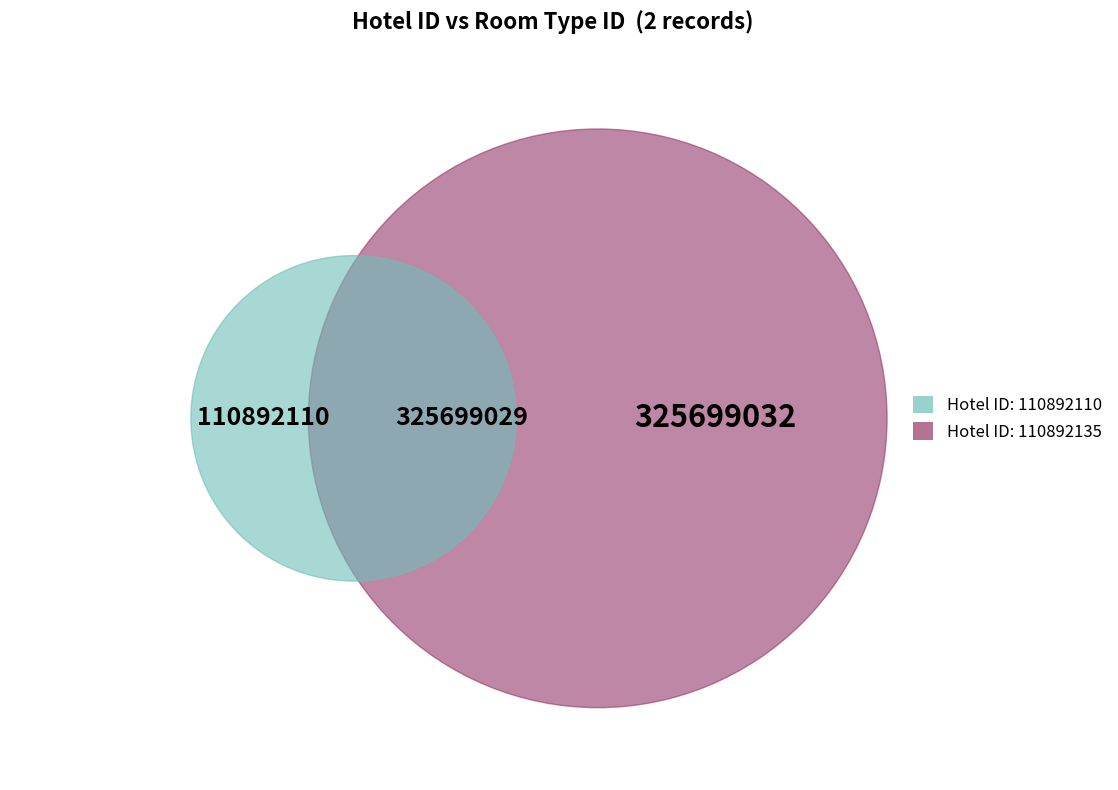

Which category has the smallest portion of the pie?

110892110